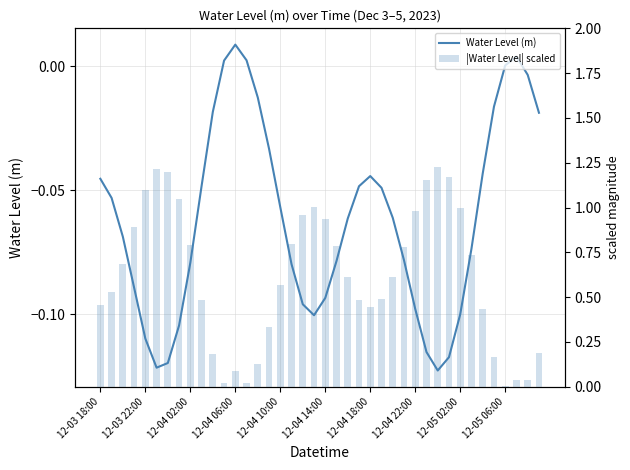

What is the difference between the highest and lowest values at 14?

0.1